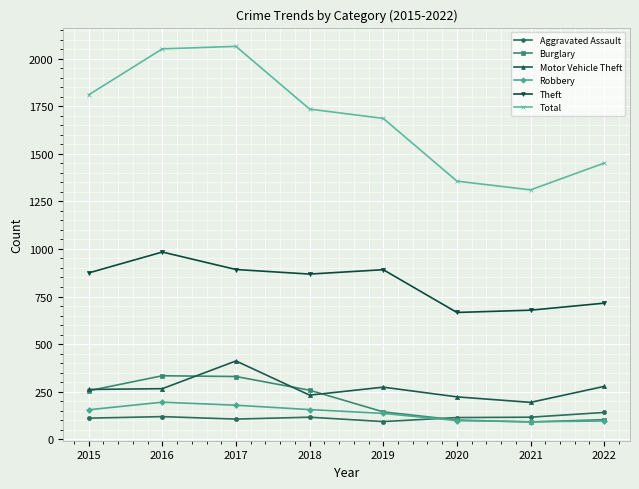

What is the approximate value of Burglary at 2016, to the nearest 50?

350